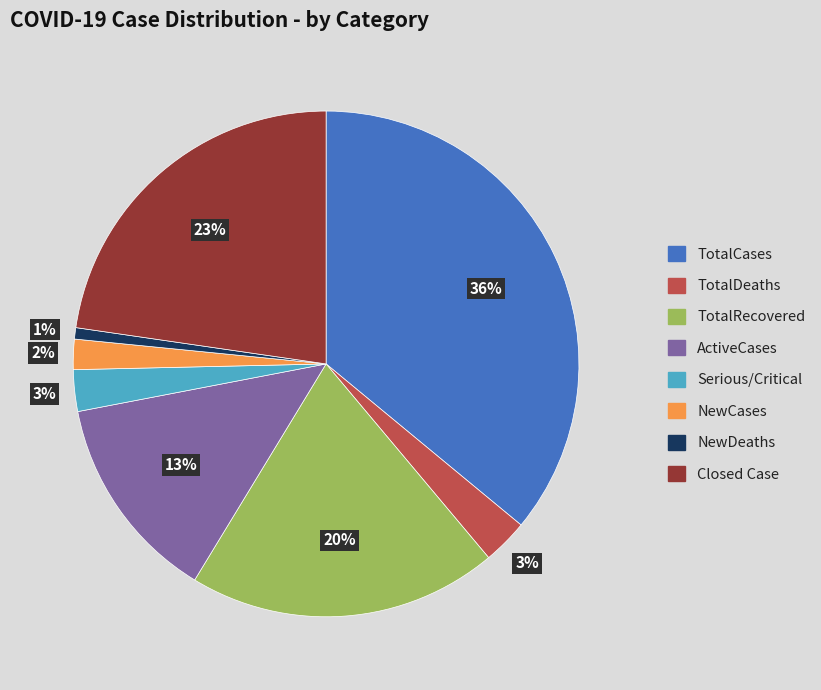

Which category has the biggest portion of the pie?

TotalCases